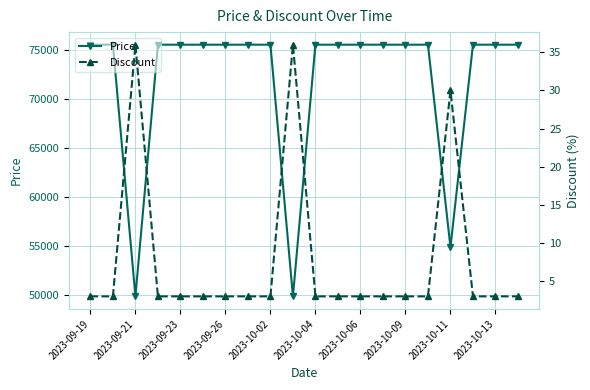

What is the difference between the second highest and minimum values in the Price series?

25660